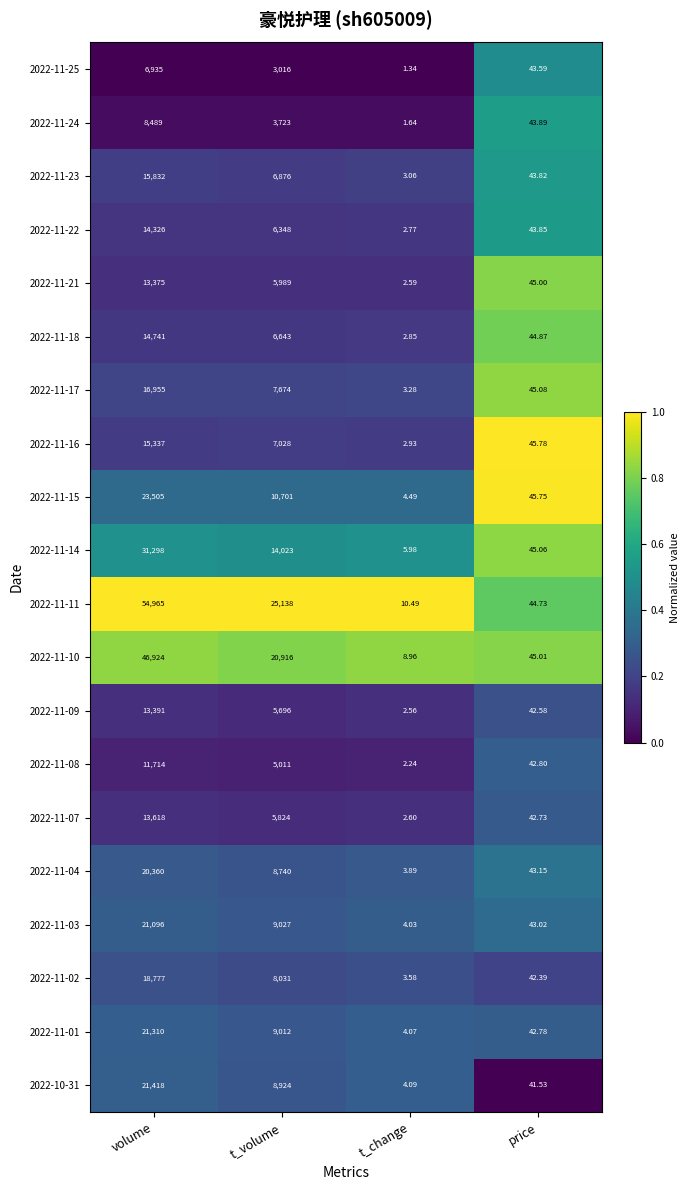

At which label does 2022-11-16 reach its peak?

volume